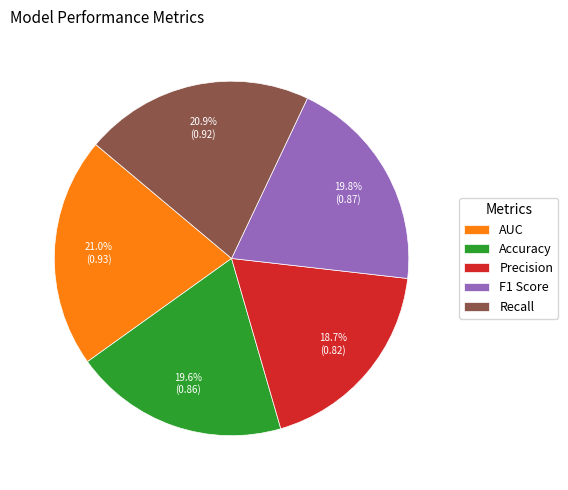

Is it true that F1 Score is 12% of the pie?

False